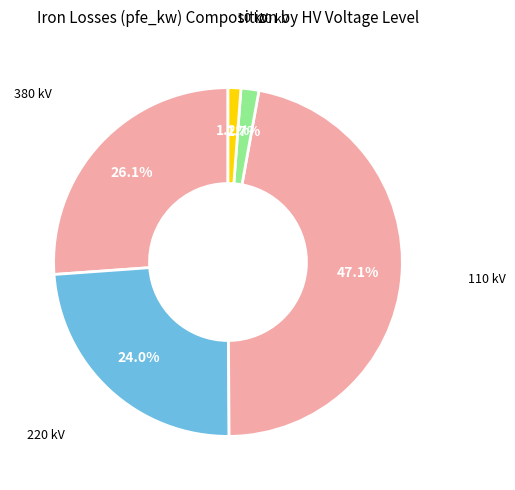

Count the number of slices in the pie.

5